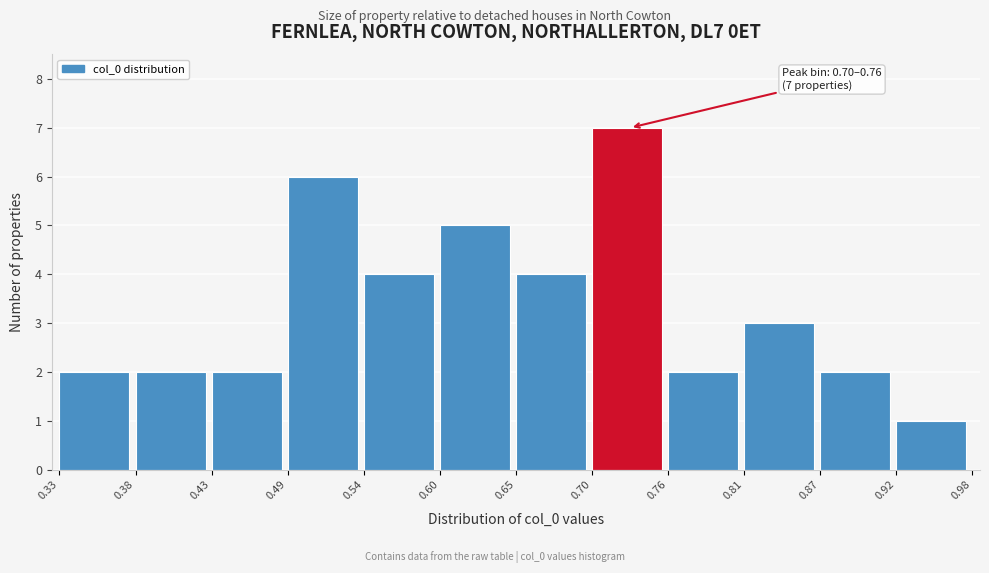

Over which range of the x-axis is the bar tallest?

0.70 to 0.76